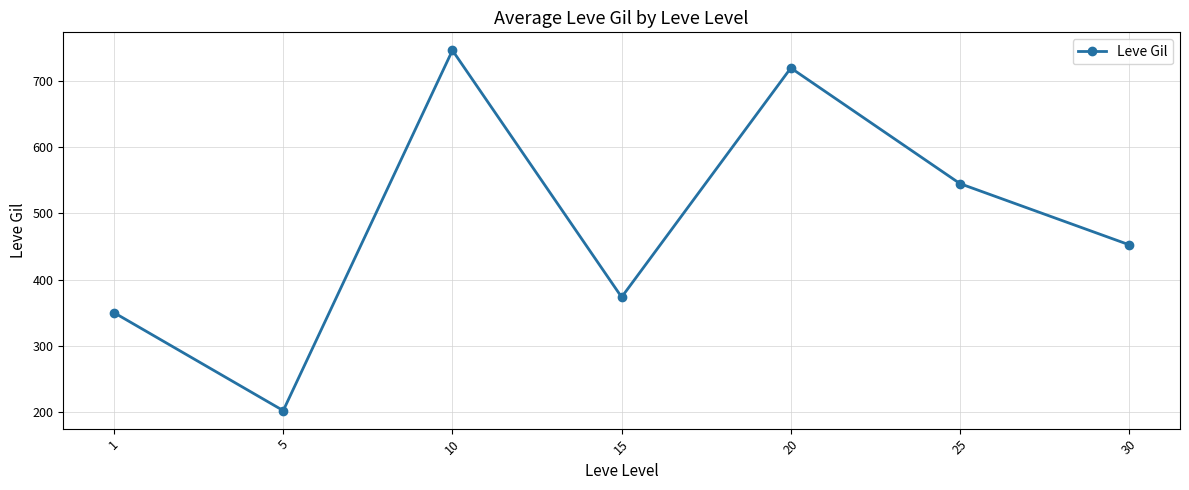

What is the greatest value displayed?

746.7